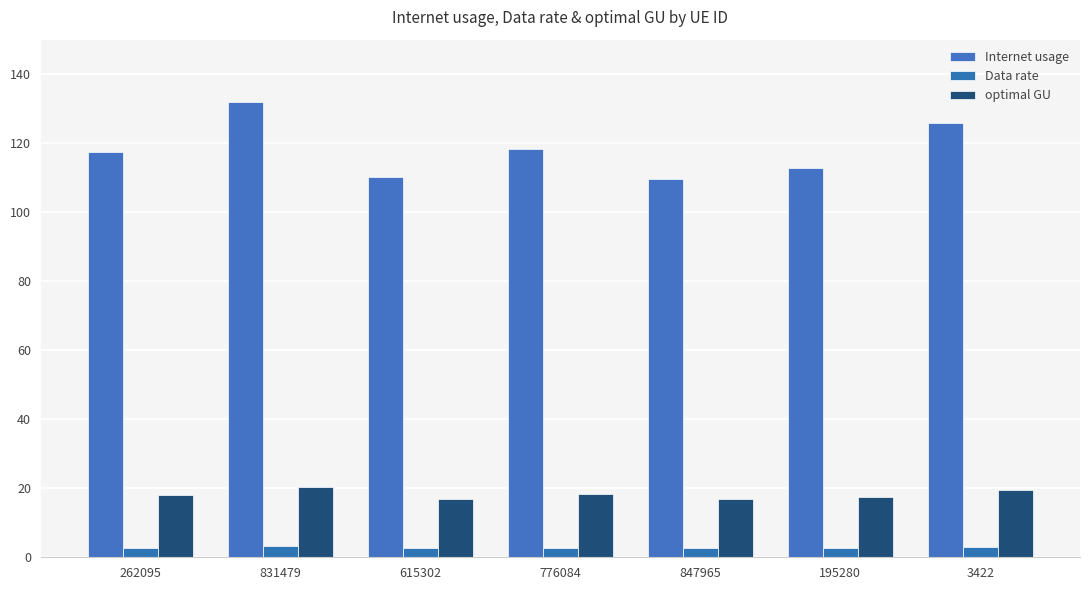

Does the chart contain any negative values?

No